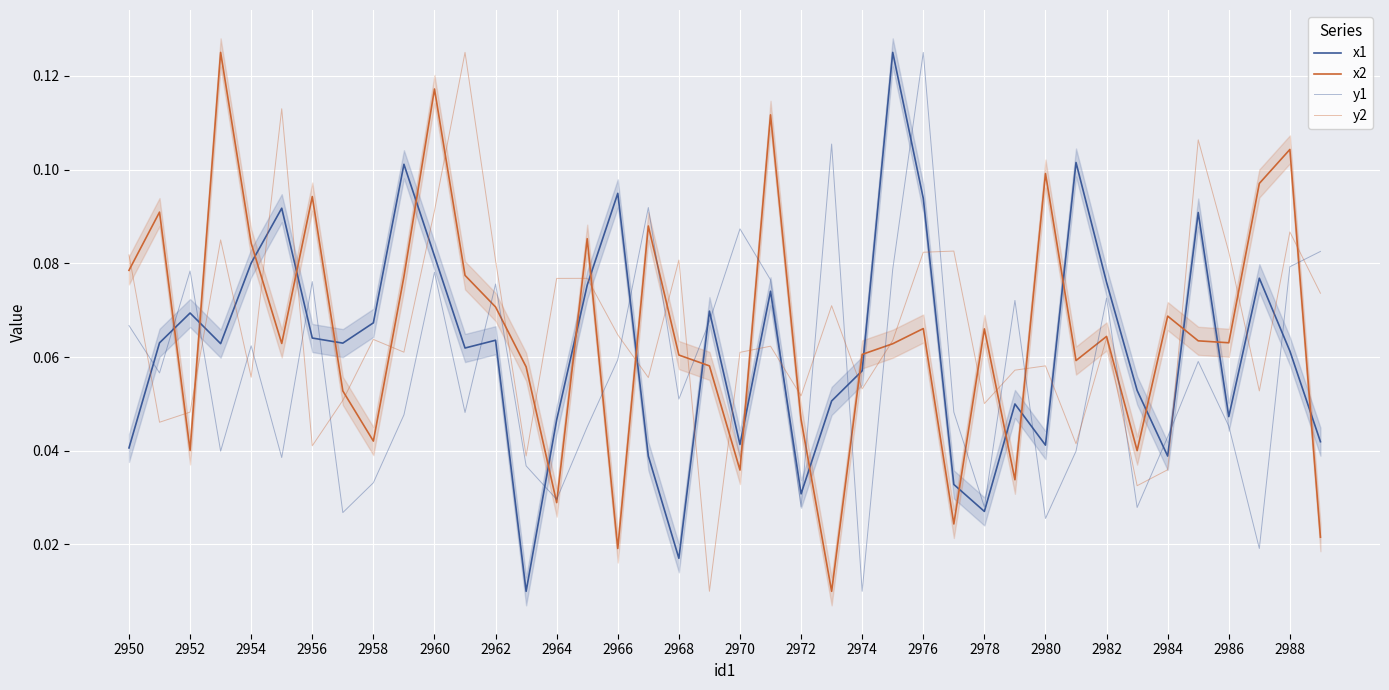

True or false: x2 has a value of 0.0 at 2974.

False